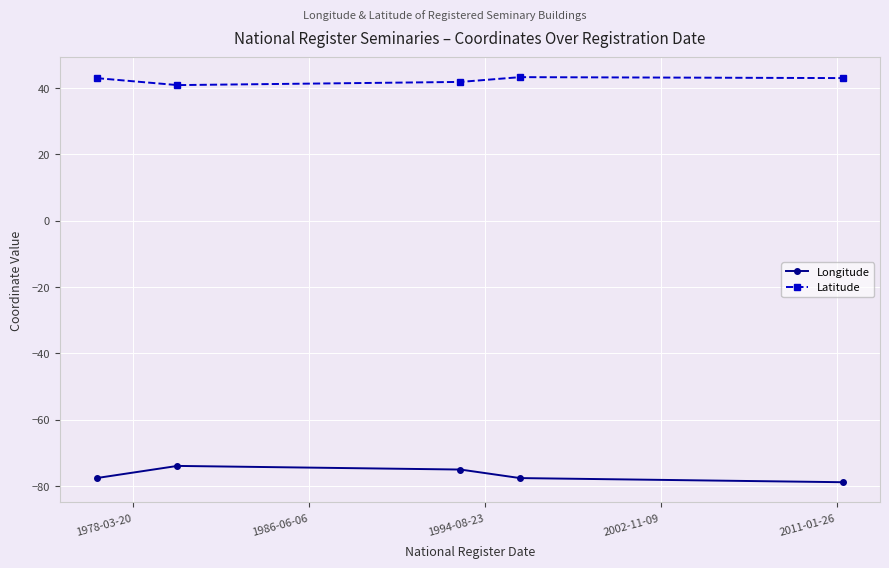

What is the difference between the maximum and minimum values in the Latitude series?

2.4